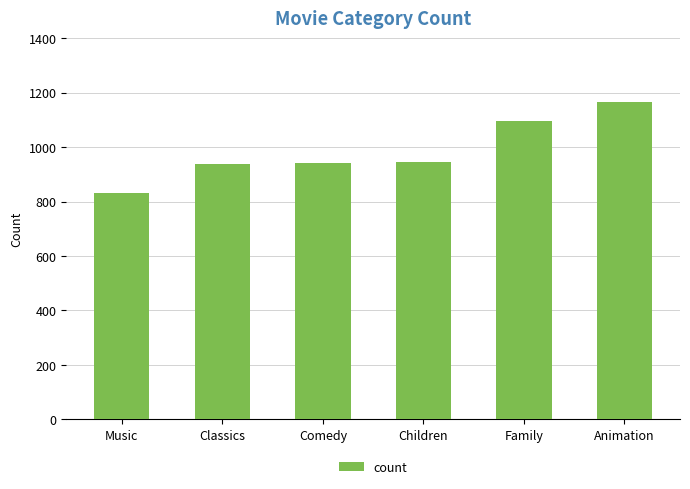

What is the average value?

986